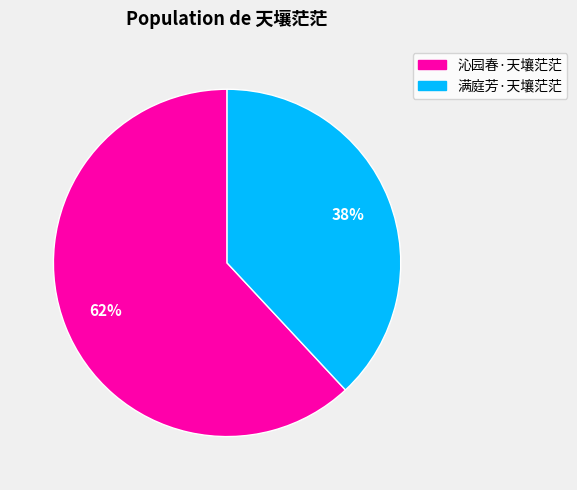

To the nearest percent, what is the combined percentage of 满庭芳·天壤茫茫 and 沁园春·天壤茫茫?

100%